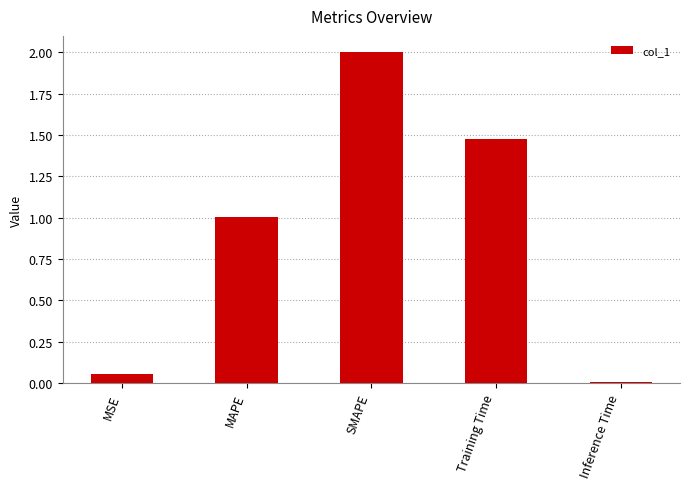

At which label does the data first exceed 1?

MAPE